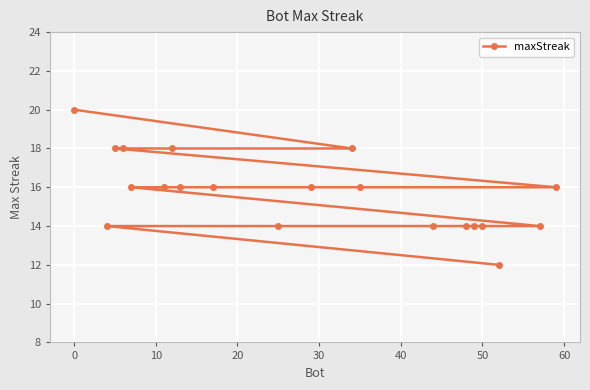

What is the greatest value displayed?

20